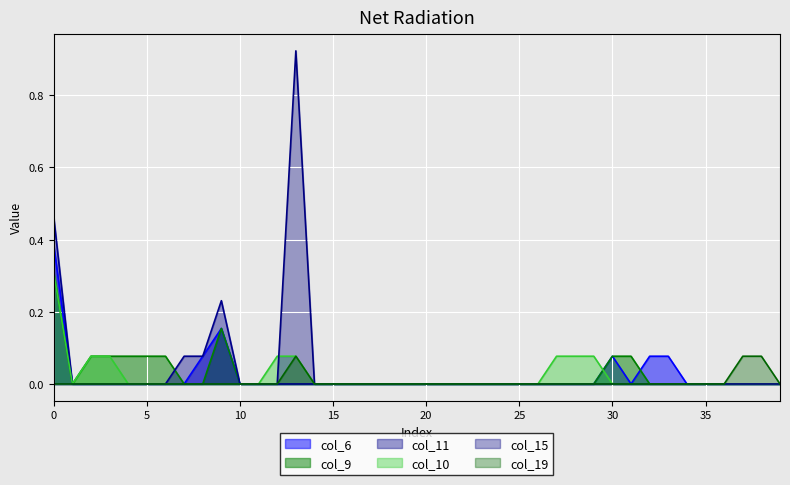

How many interior local peaks does the col_11 series have?

1